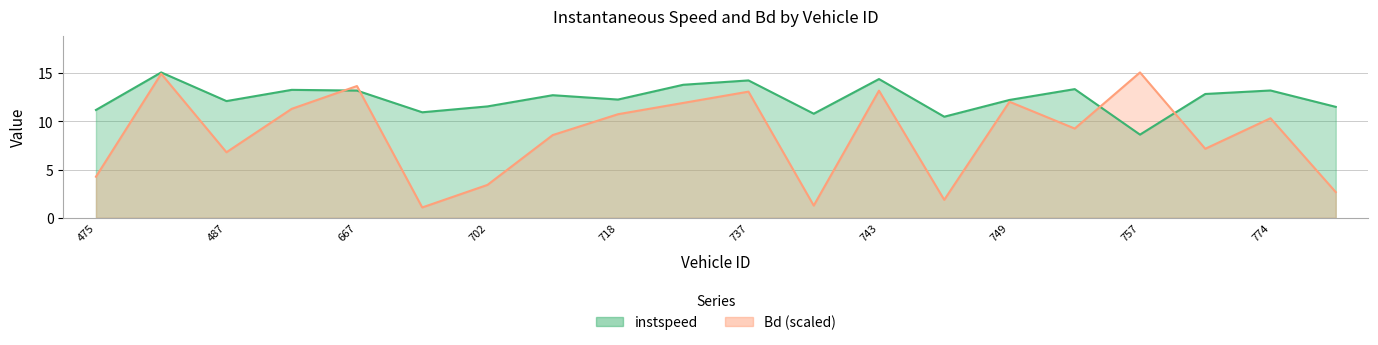

What is the sum of the Bd values at 749.0 and 672.0?

13.1